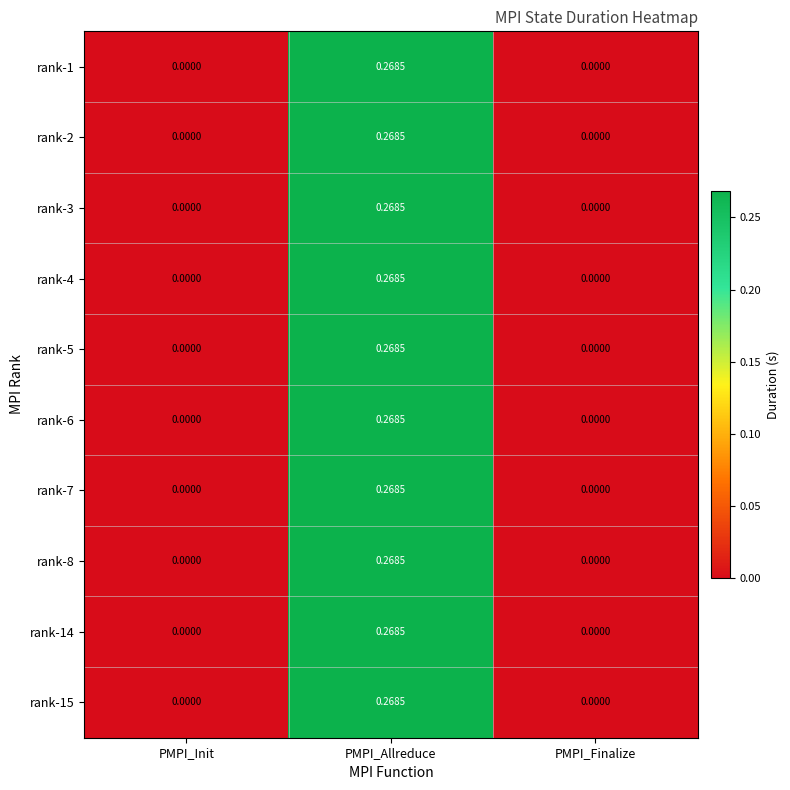

At which label does rank-2 reach its peak?

PMPI_Allreduce